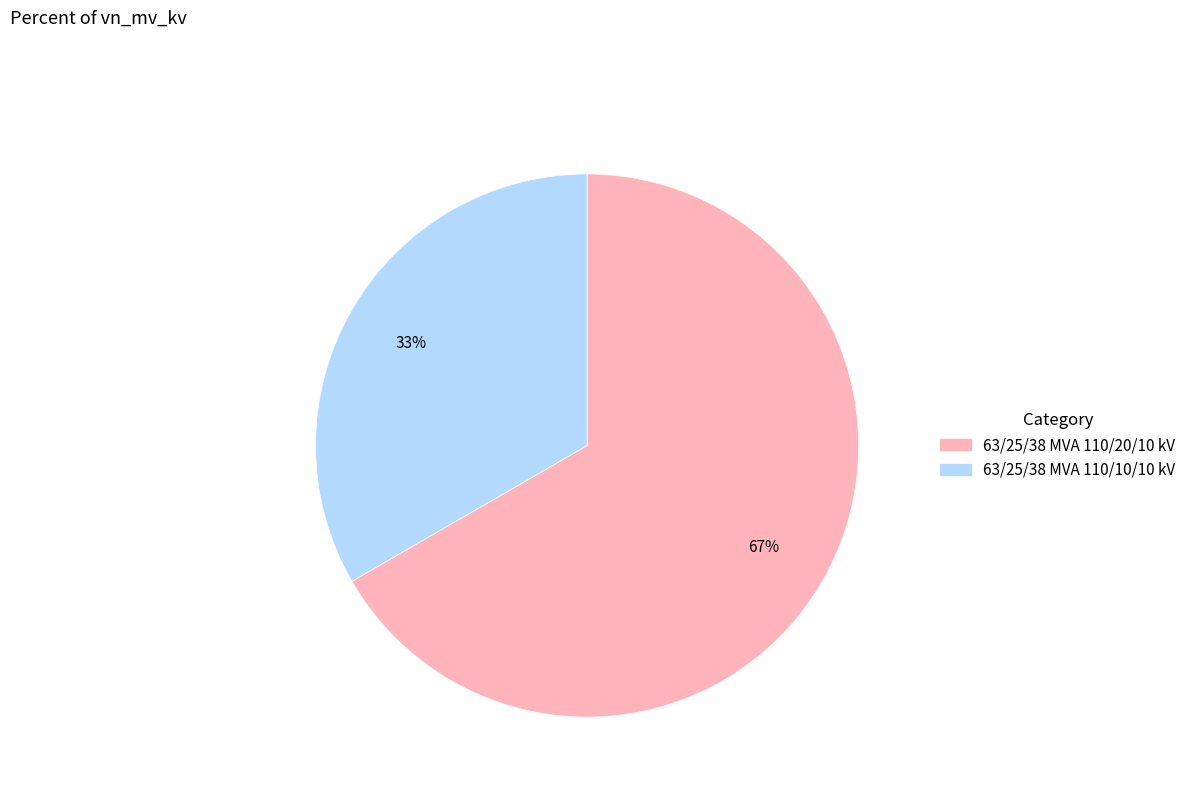

The 63/25/38 MVA 110/20/10 kV slice represents 67% of the pie. True or false?

True